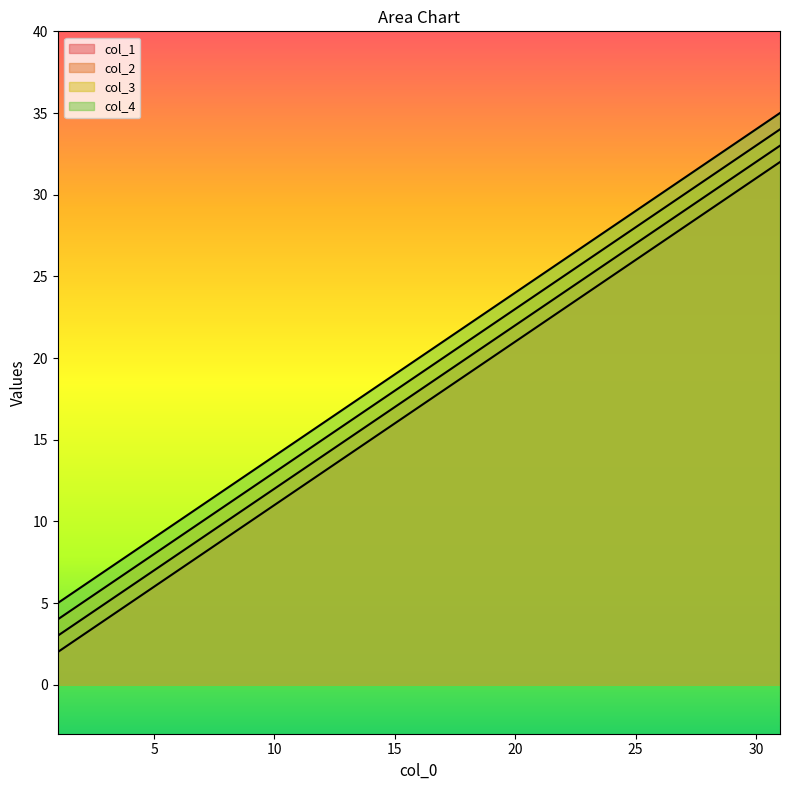

Where is col_4 nearest to the value 20?

16